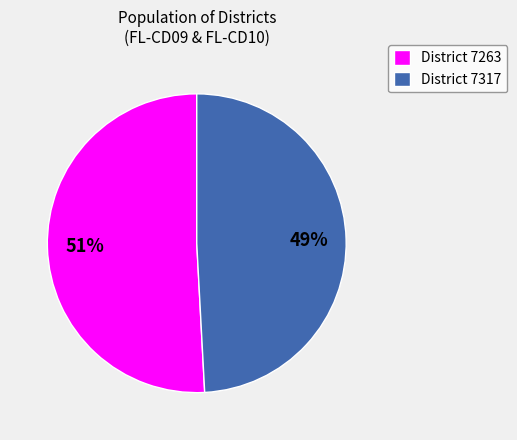

To the nearest percent, what percentage of the pie is District 7263?

51%